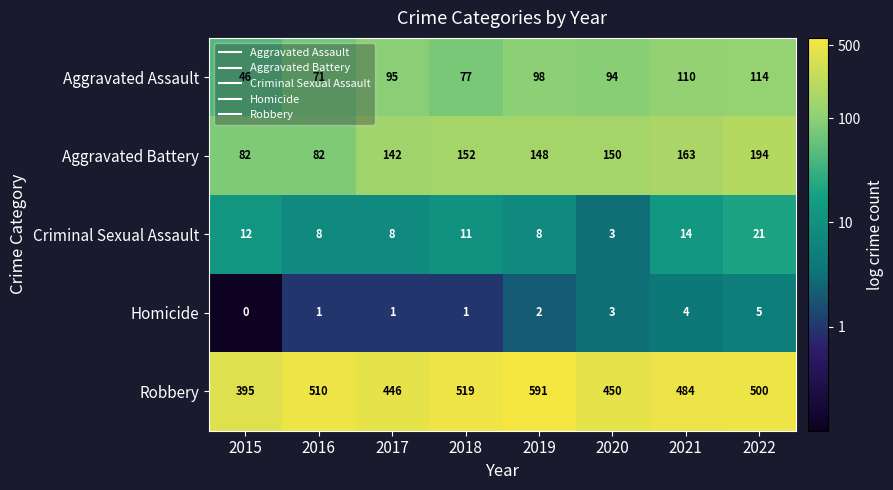

At which category does the chart reach its peak across all series?

2019